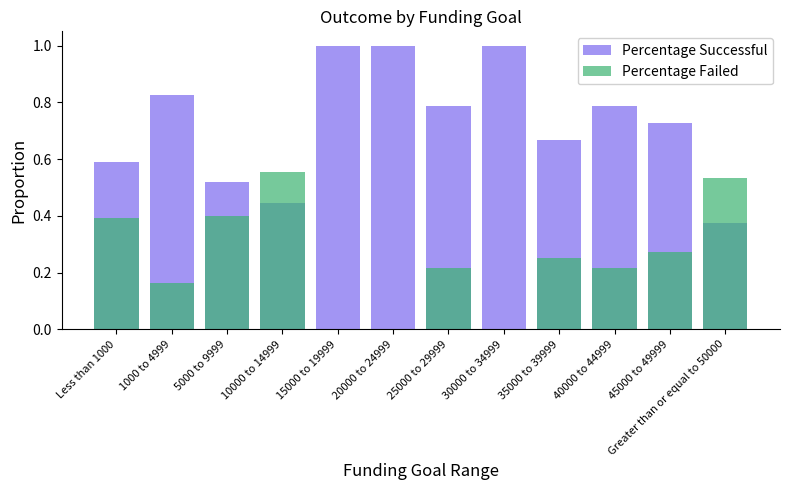

Which category has the lowest value in the Percentage Successful series?

Greater than or equal to 50000